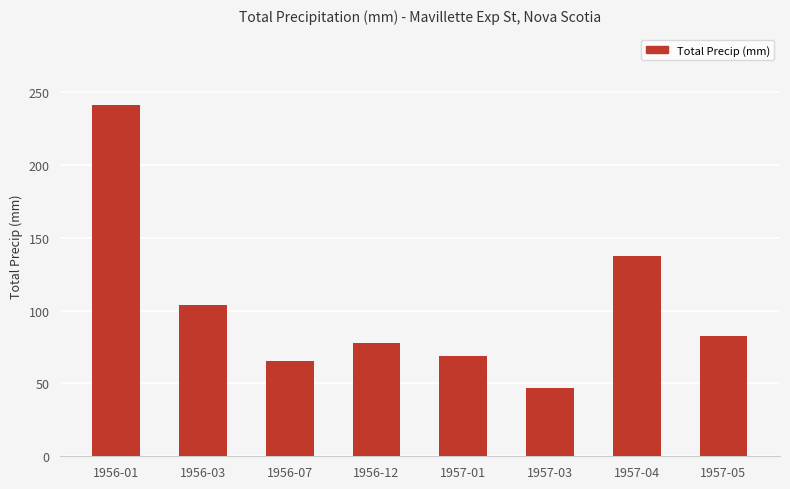

Reading left to right, extract all data points from this chart.

241.3	103.6	65.3	78.0	68.6	47.0	137.2	82.6